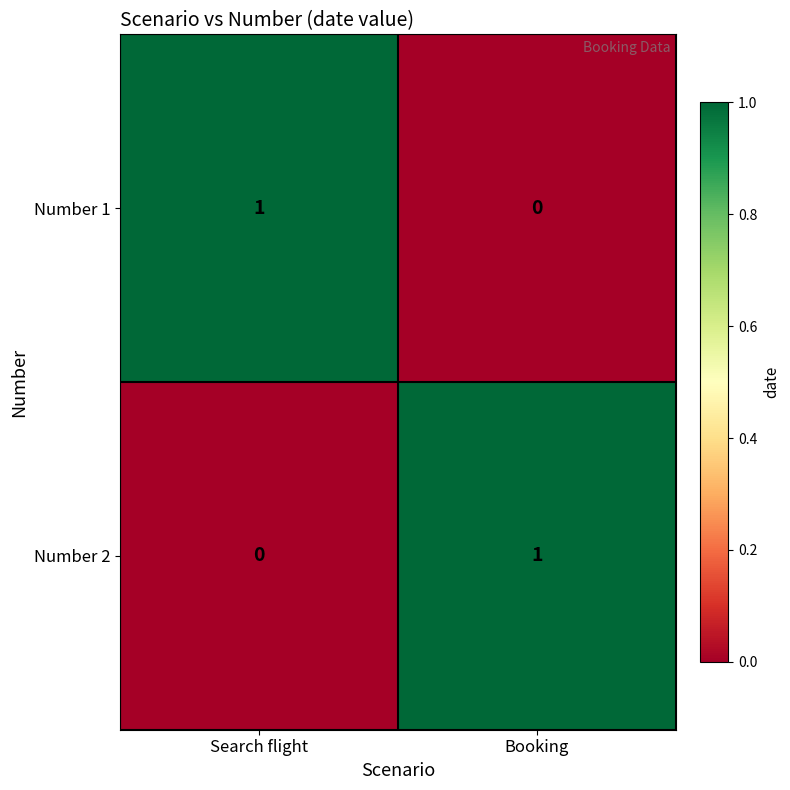

Rank the categories by Number 1 value from lowest to highest.

Booking, Search flight